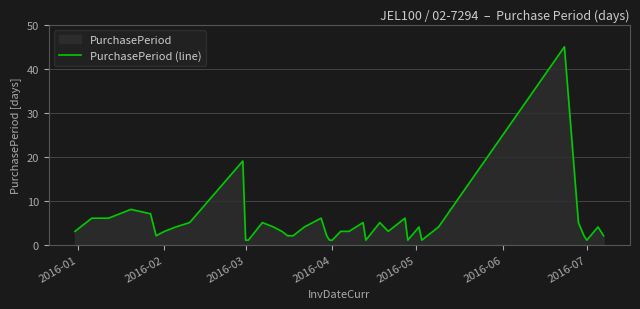

What is the maximum value shown in the chart?

45